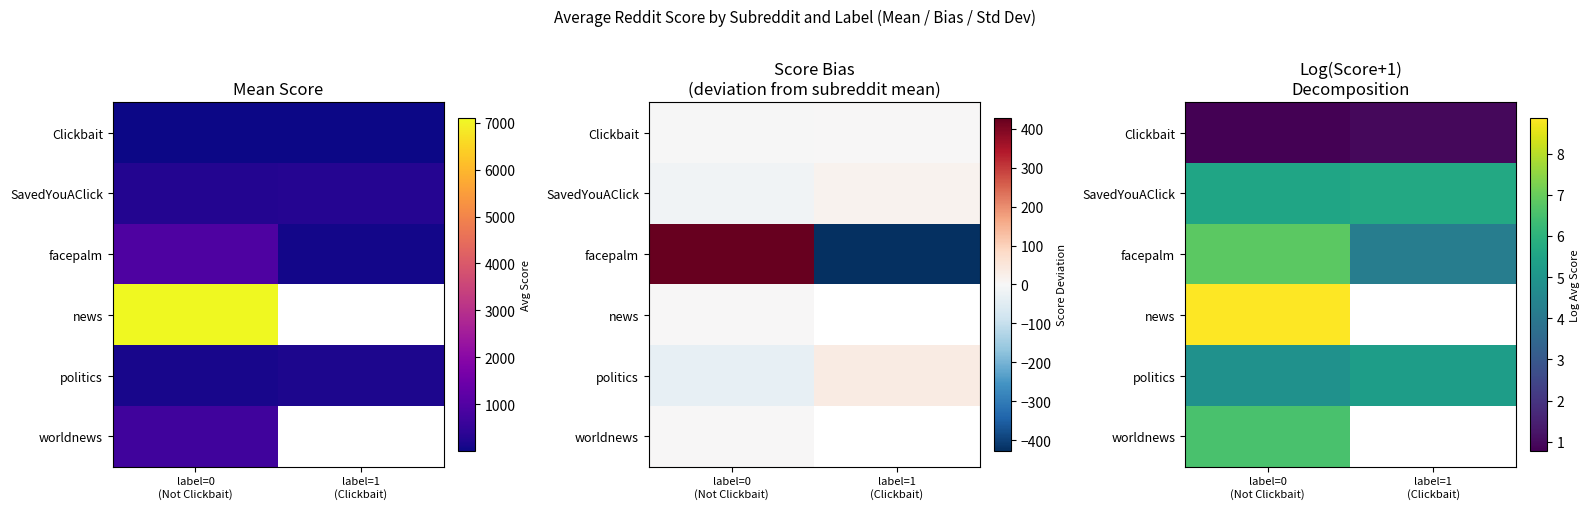

At which label does facepalm reach its peak?

label=0 (Not Clickbait)